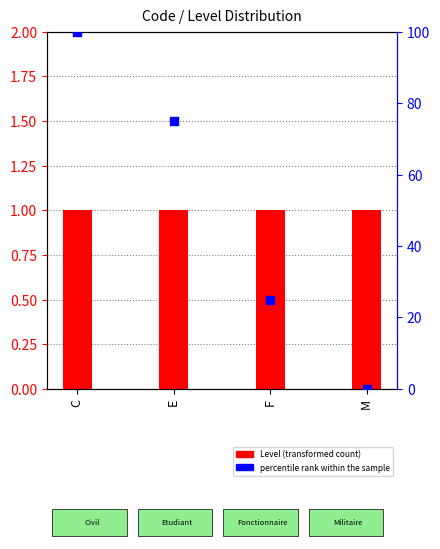

What is the total value across all series at E?

76